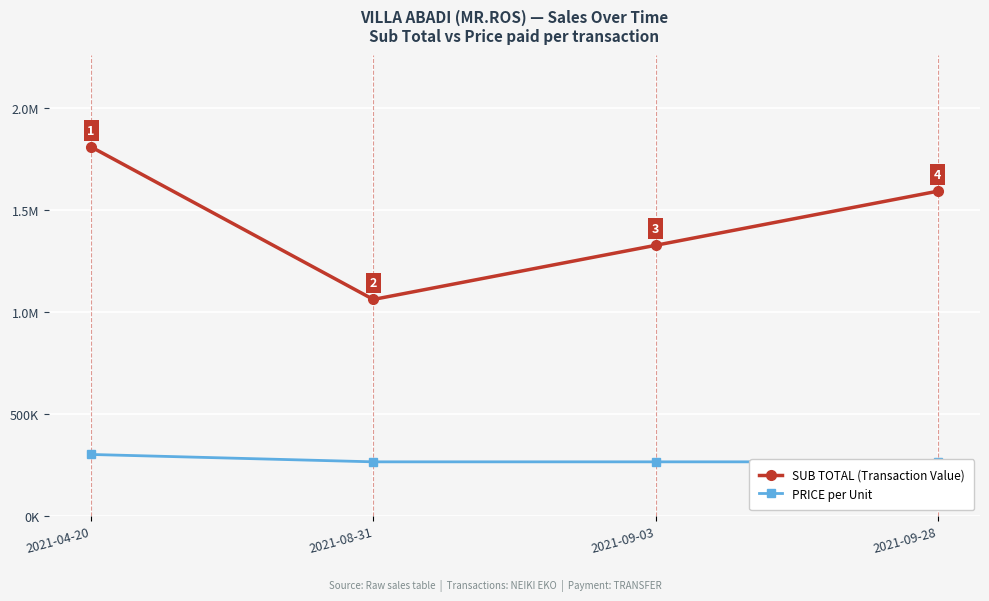

What are all the series names shown in the legend?

SUB TOTAL (Transaction Value), PRICE per Unit